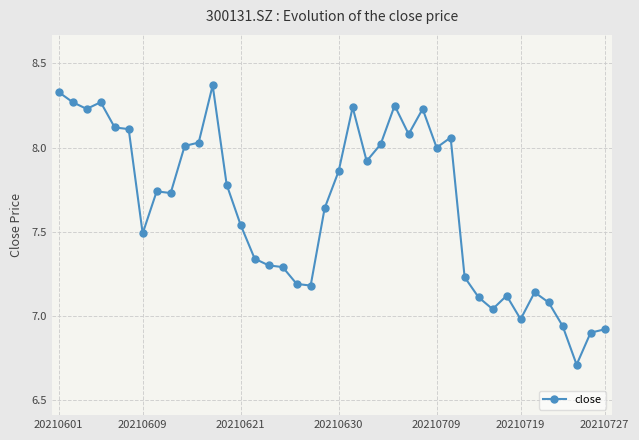

What is the difference between the maximum and minimum values?

1.7